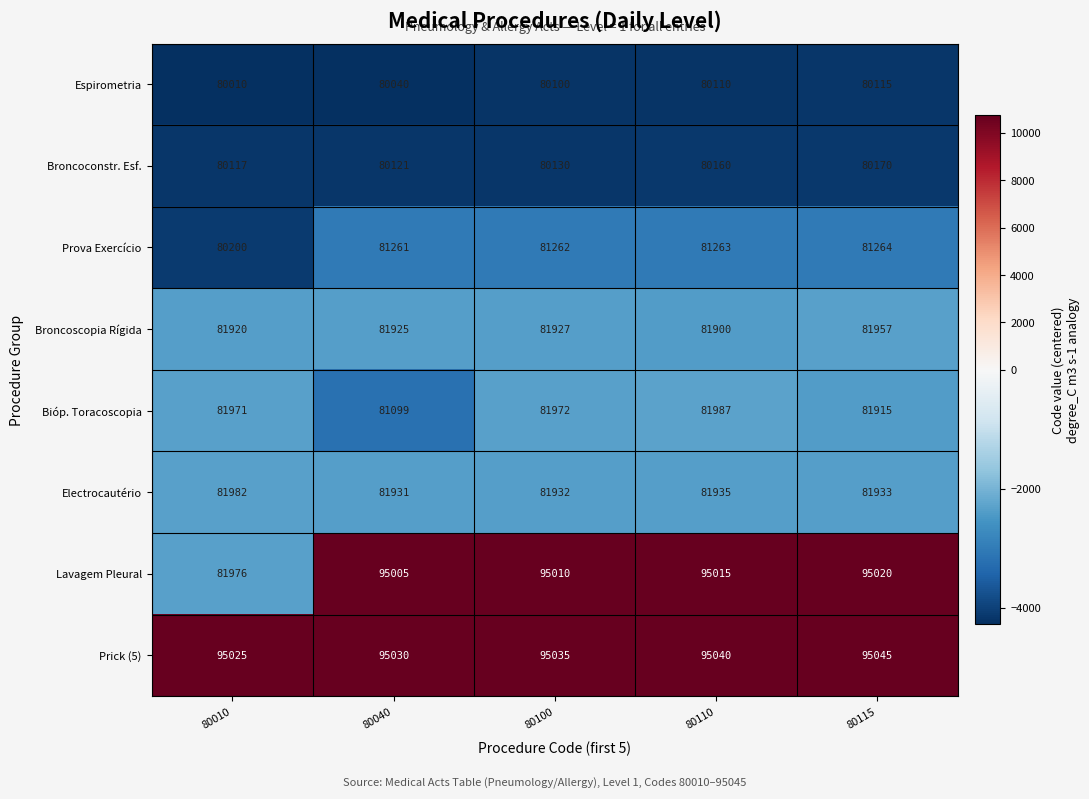

List the series in order of their peak value, lowest first.

Espirometria, Broncoconstr. Esf., Prova Exercício, Broncoscopia Rígida, Electrocautério, Bióp. Toracoscopia, Lavagem Pleural, Prick (5)